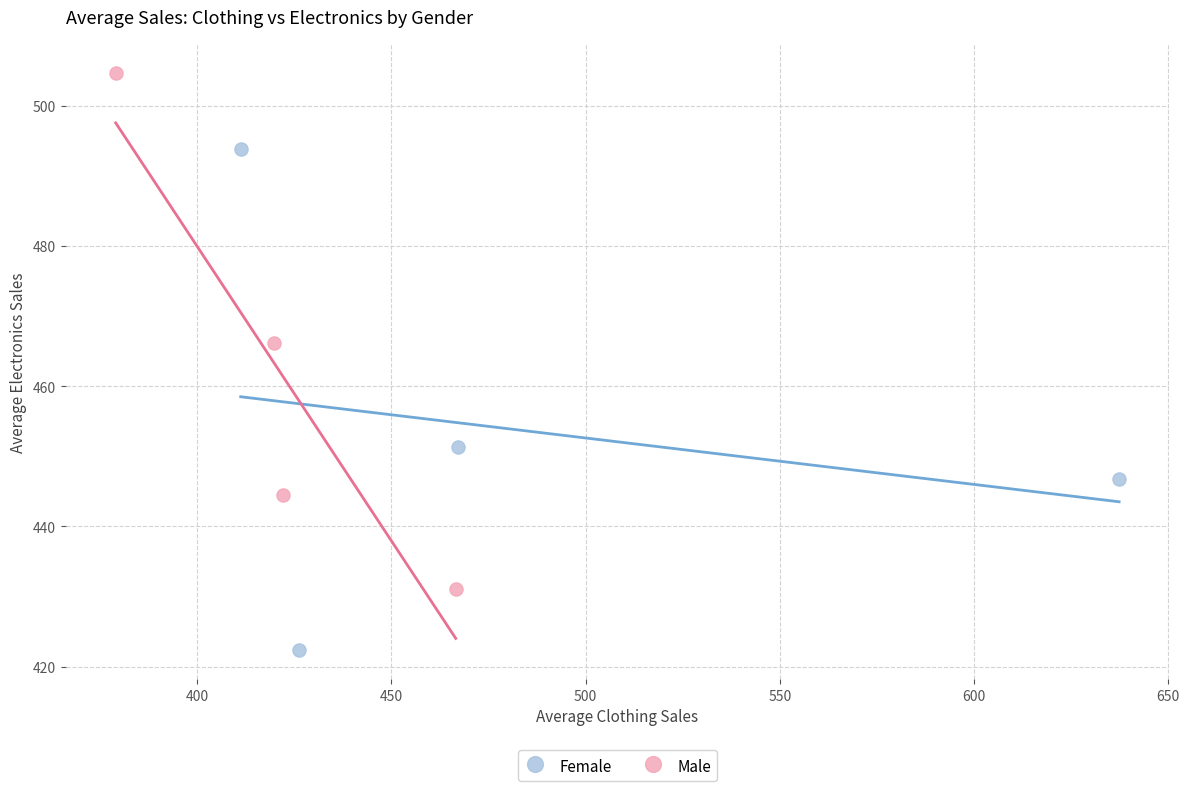

Which series reaches the maximum Y coordinate?

Male